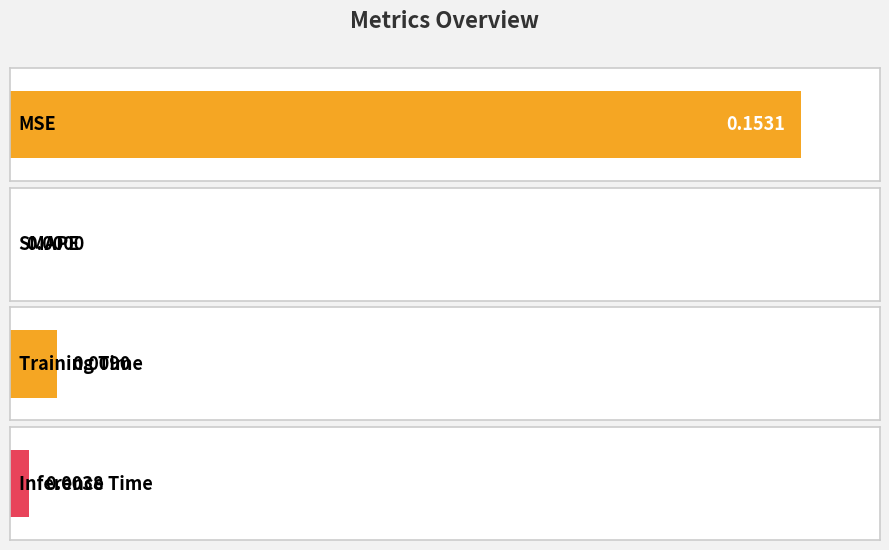

List the labels in order of value, largest first.

MSE, Training Time, Inference Time, SMAPE